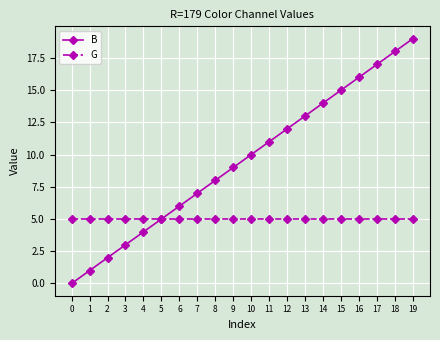

What is the value of the G point at the 3rd from the left?

5